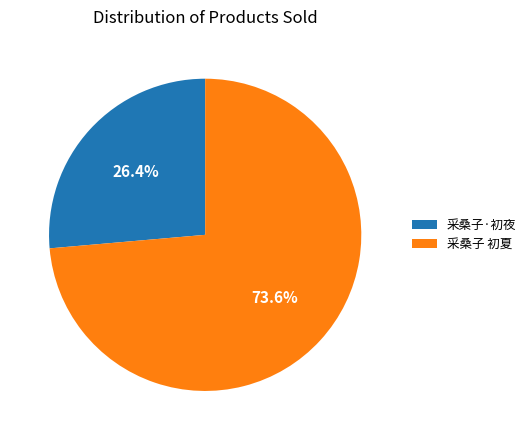

To the nearest percent, what is the difference between the 采桑子·初夜 and 采桑子 初夏 slice percentages?

47%